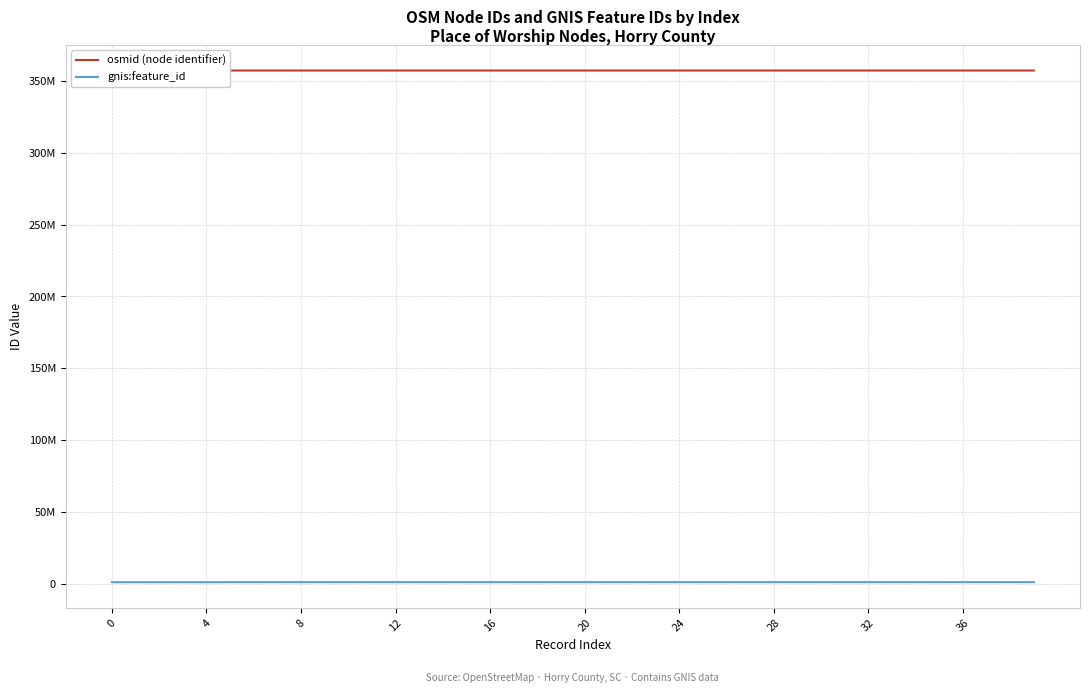

What is the total value across all series at 12?

358312095